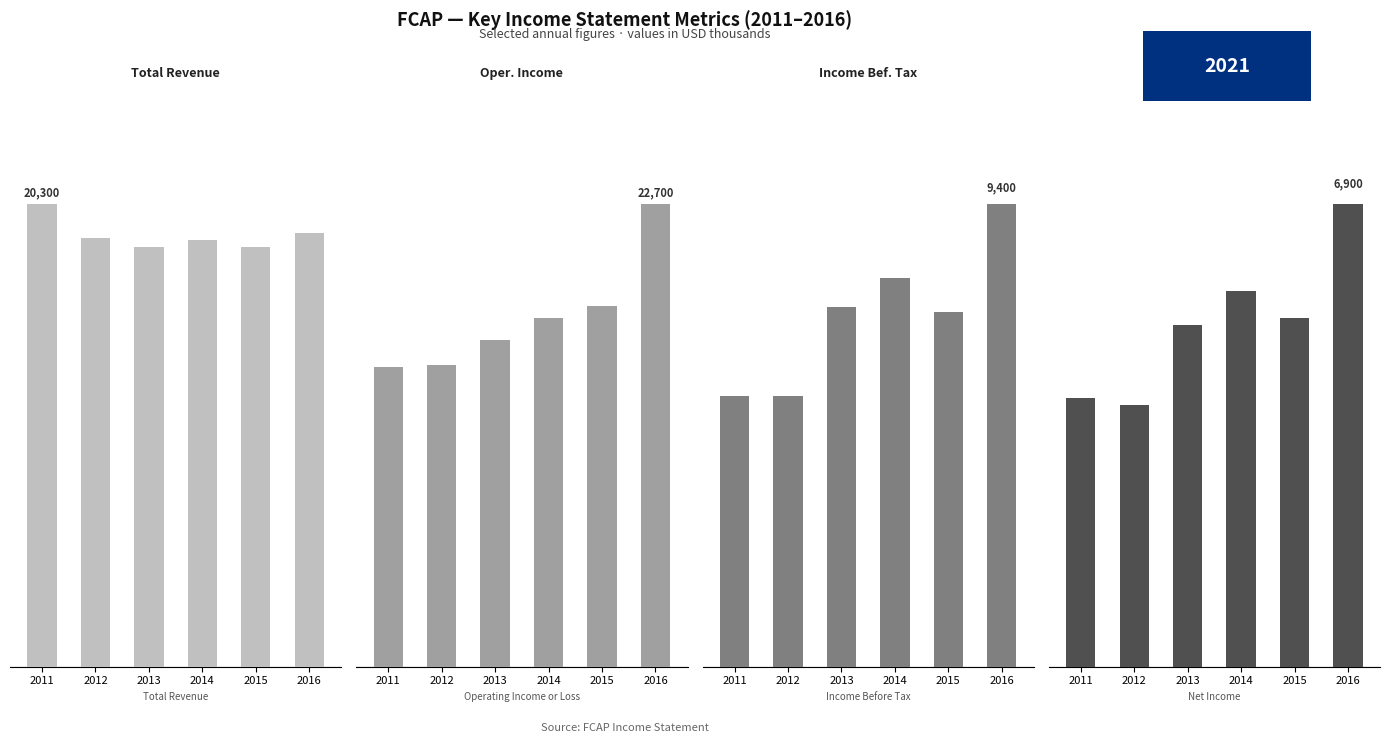

Which series has the largest range (max minus min)?

Operating Income or Loss